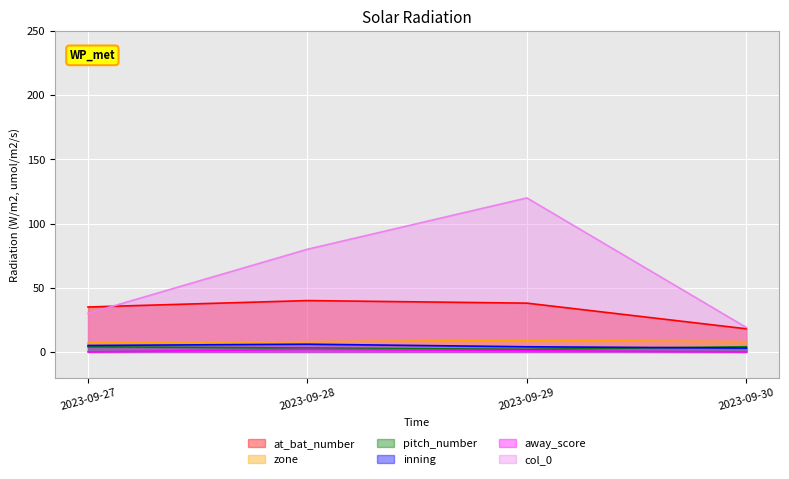

How many lines are shown in the chart?

6